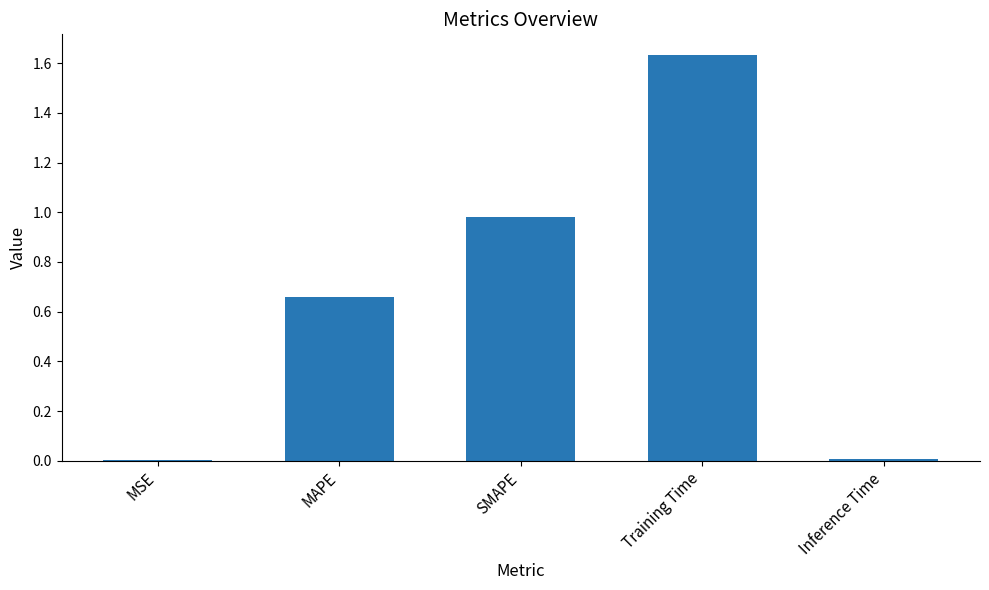

Are the bars horizontal?

No